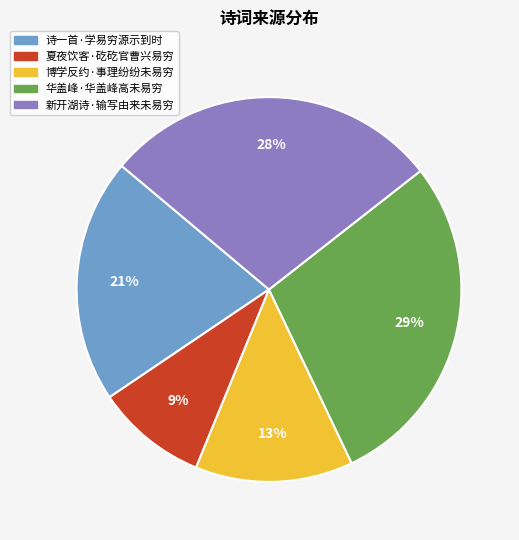

Is there a majority slice in this chart?

No